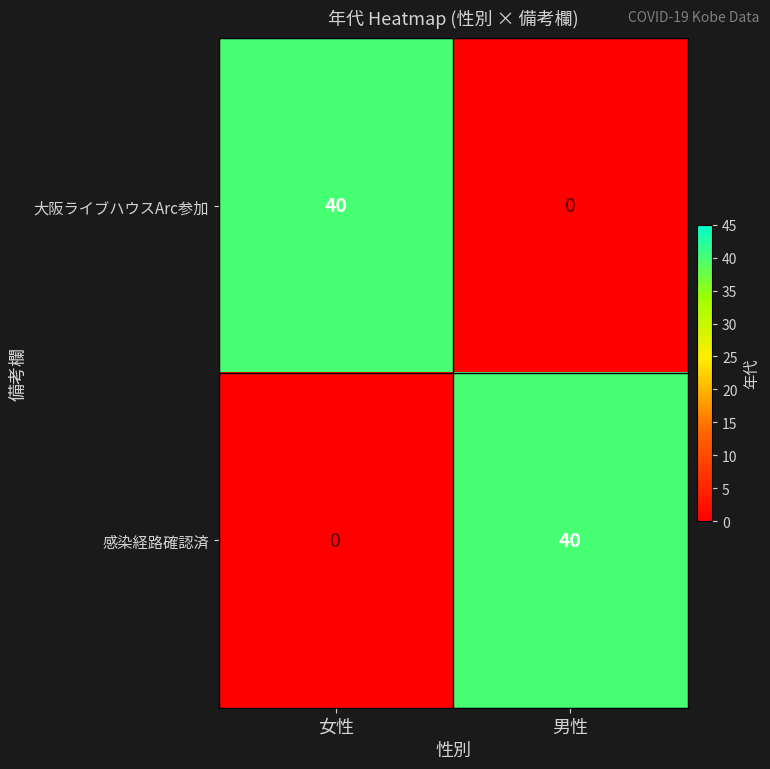

Count the number of categories in the chart.

2